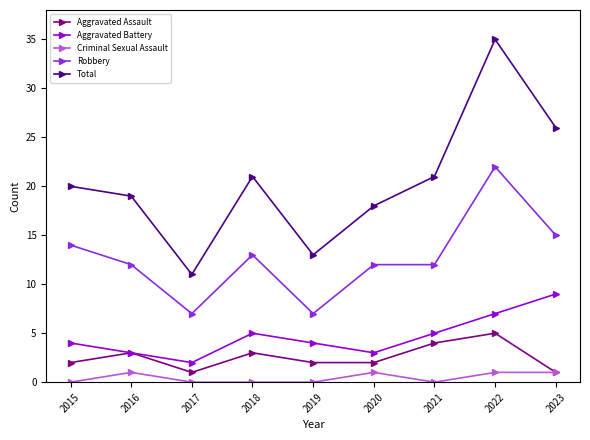

Reading right to left, transcribe all the data shown in this chart.

Aggravated Assault: 2023=1	2022=5	2021=4	2020=2	2019=2	2018=3	2017=1	2016=3	2015=2
Aggravated Battery: 2023=9	2022=7	2021=5	2020=3	2019=4	2018=5	2017=2	2016=3	2015=4
Criminal Sexual Assault: 2023=1	2022=1	2021=0	2020=1	2019=0	2018=0	2017=0	2016=1	2015=0
Robbery: 2023=15	2022=22	2021=12	2020=12	2019=7	2018=13	2017=7	2016=12	2015=14
Total: 2023=26	2022=35	2021=21	2020=18	2019=13	2018=21	2017=11	2016=19	2015=20